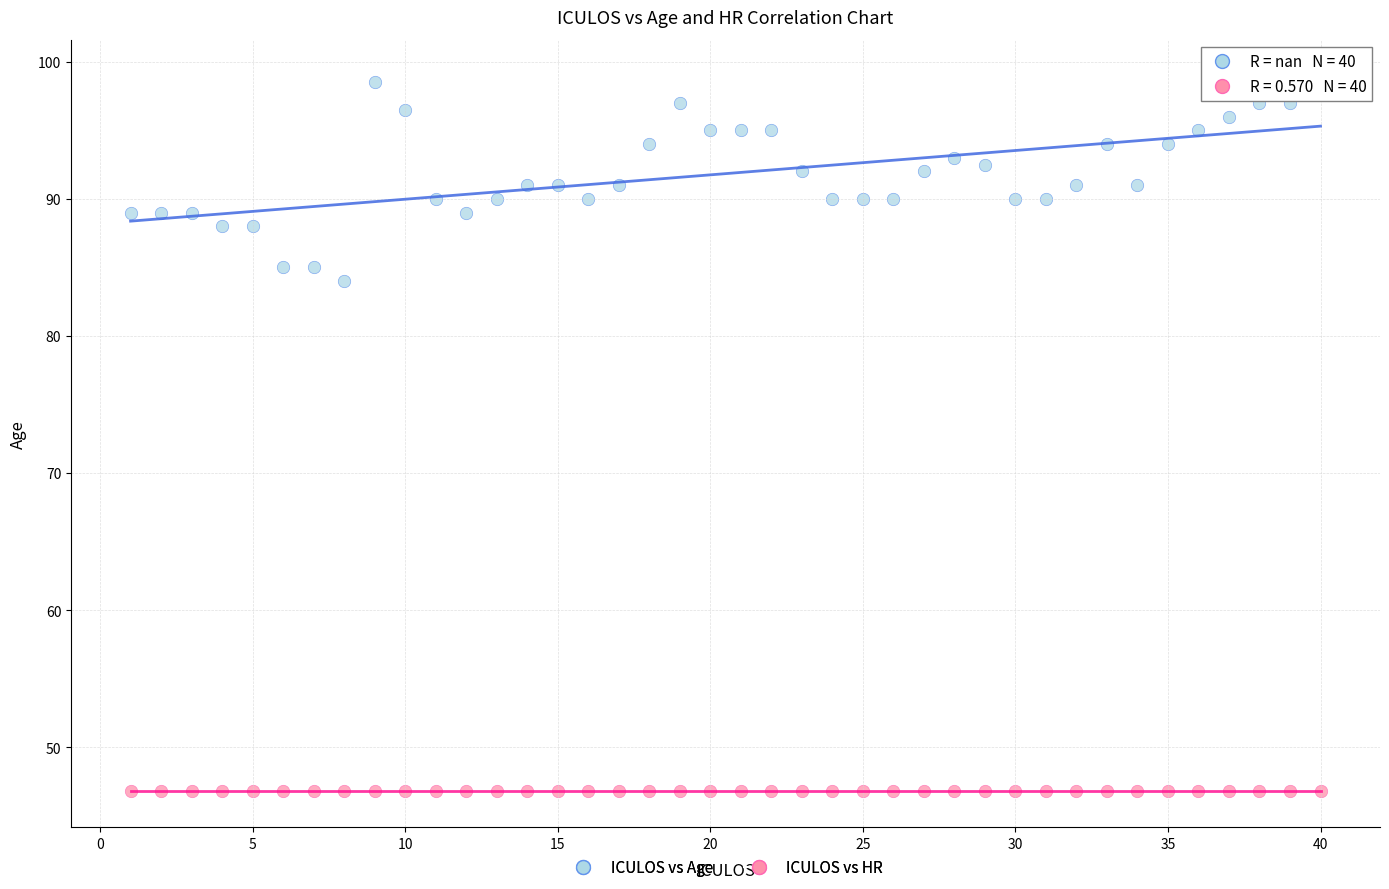

What are all the series names shown in the legend?

ICULOS vs Age, ICULOS vs HR